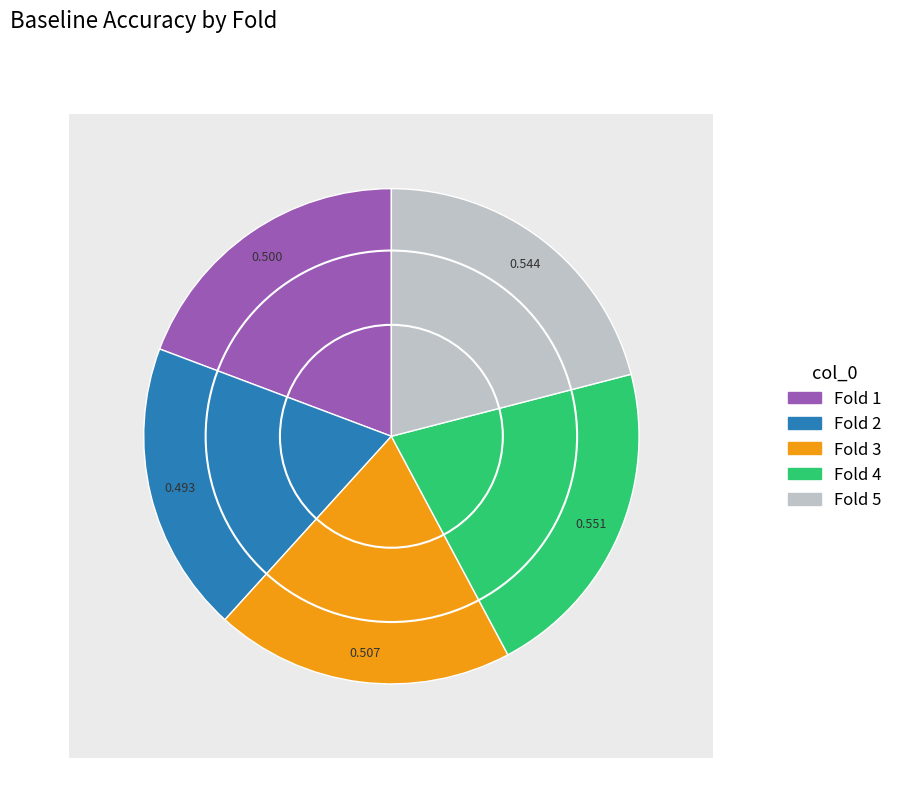

What percentage do 1 and 5 together represent?

40.2%